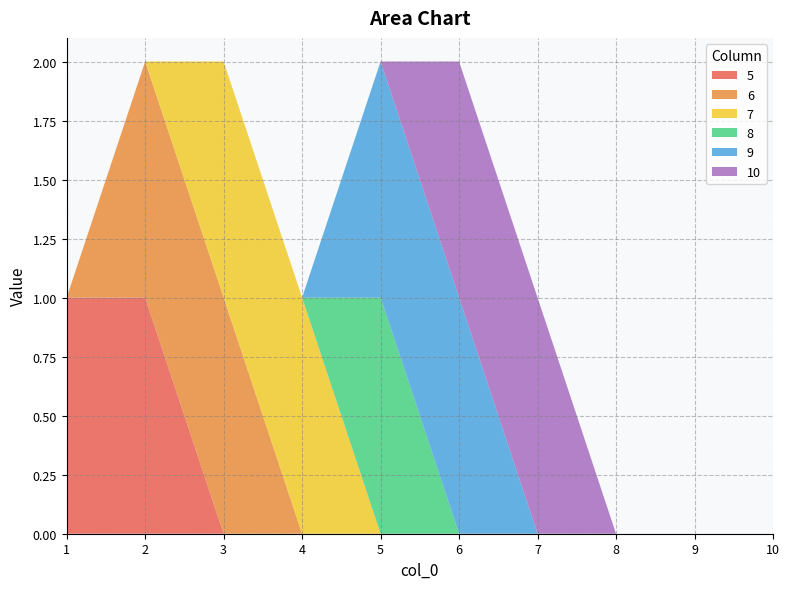

True or false: 10 and 6 cross at least once.

False